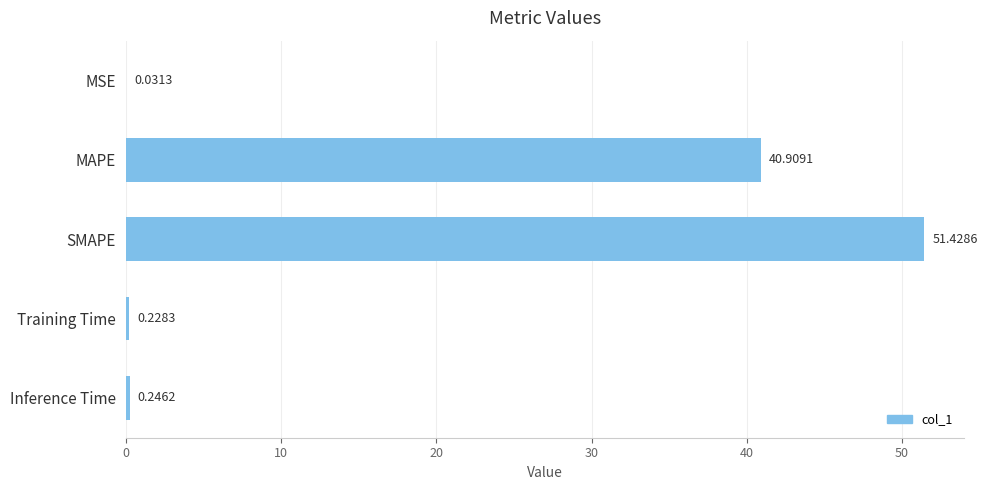

At which label is the value closest to 25?

MAPE